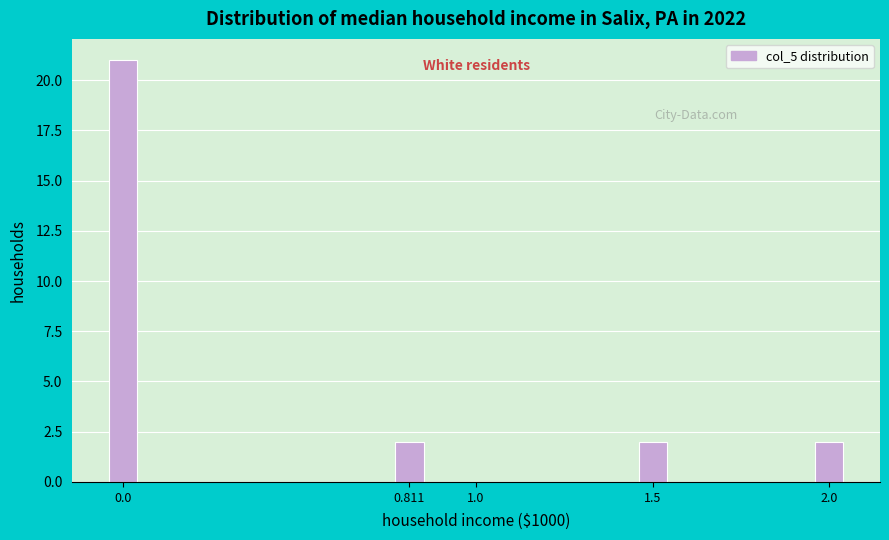

Reading left to right, transcribe all the data shown in this chart.

0.0=21	0.811=2	1.0=0	1.5=2	2.0=2